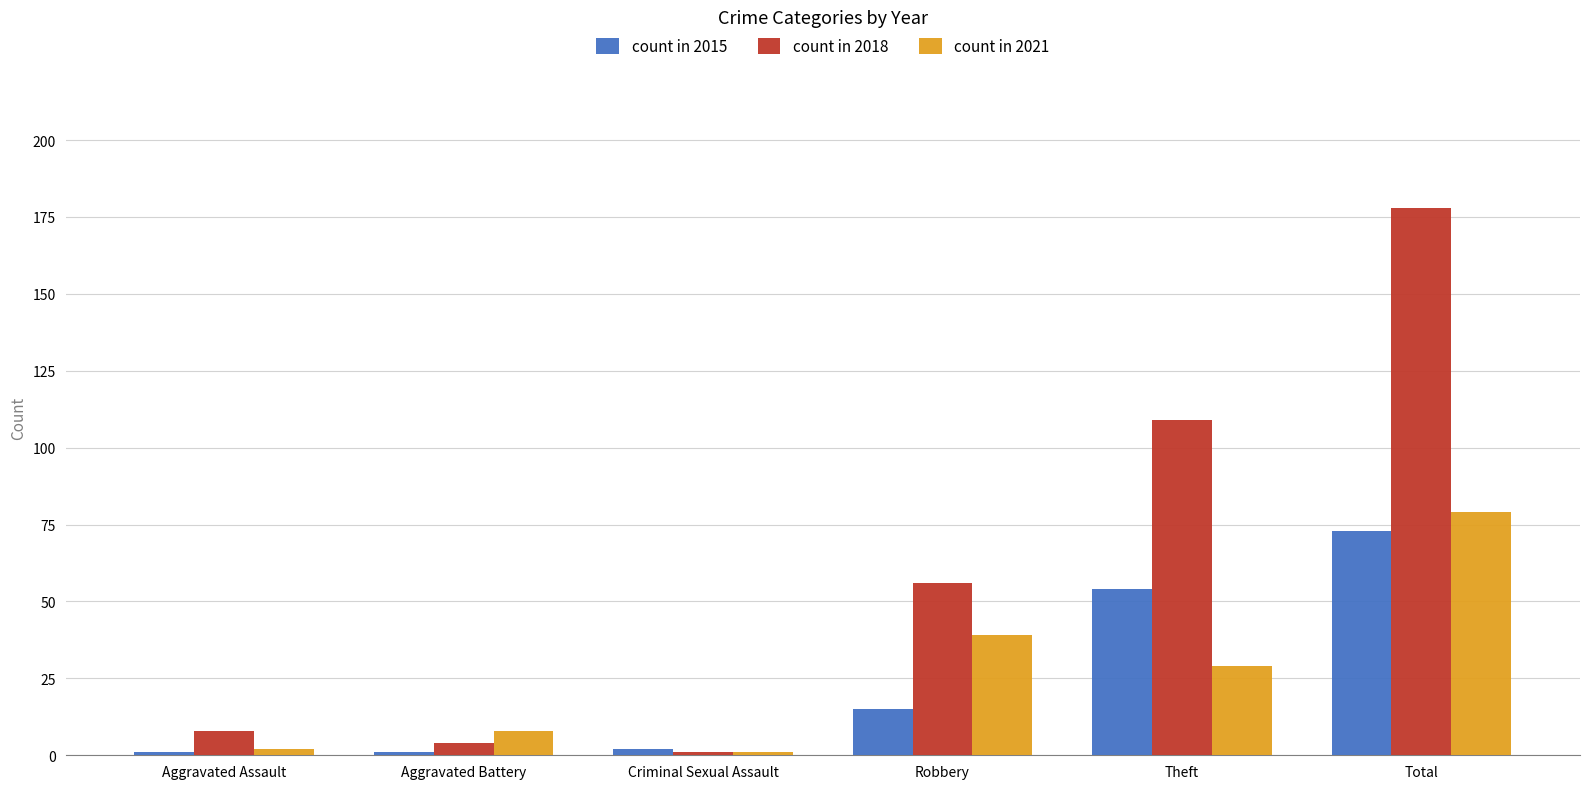

What is the label of the 1st bar from the left?

Aggravated Assault